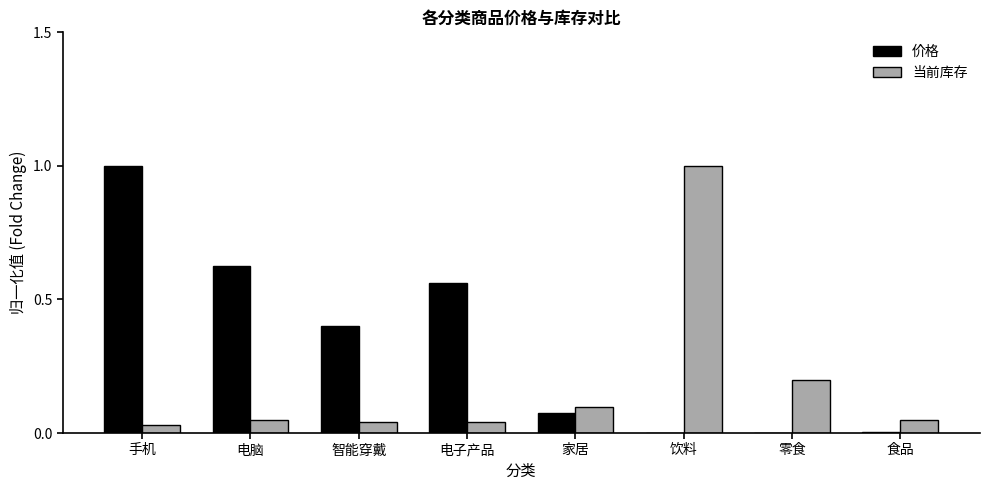

Which series changed the most between 智能穿戴 and 电子产品?

价格